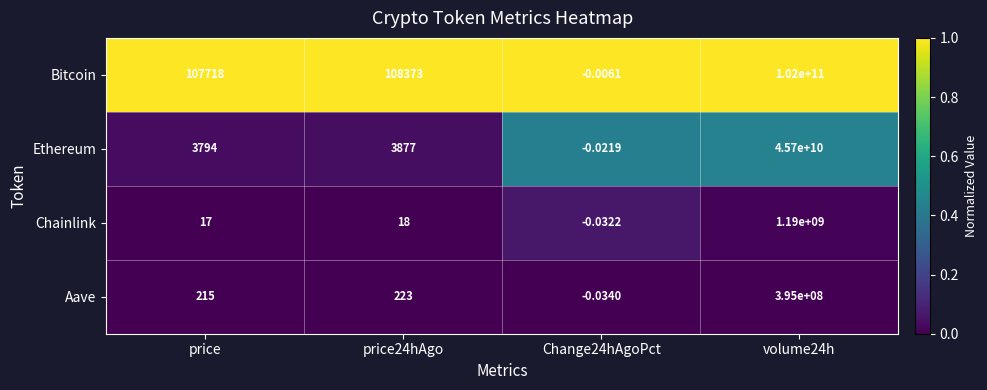

Which series has the largest total across all categories?

Bitcoin